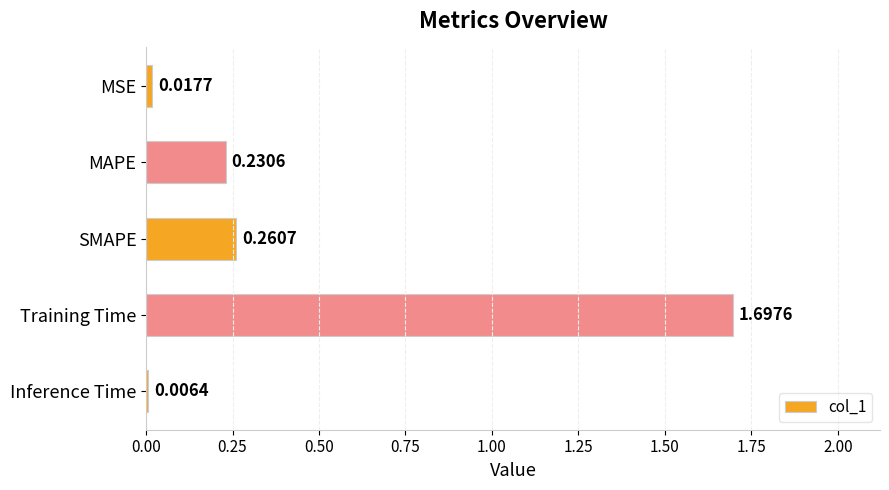

Does the chart contain any negative values?

No